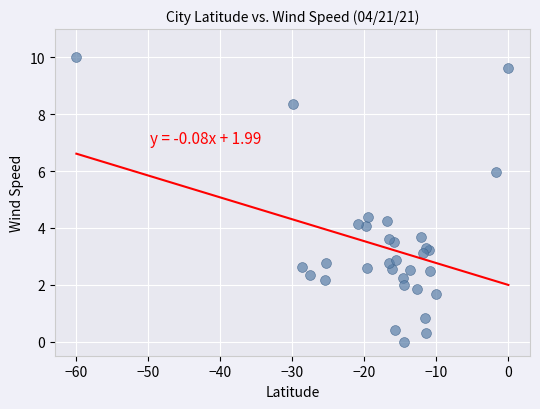

What Y value in the scatter plot is closest to 5?

4.4